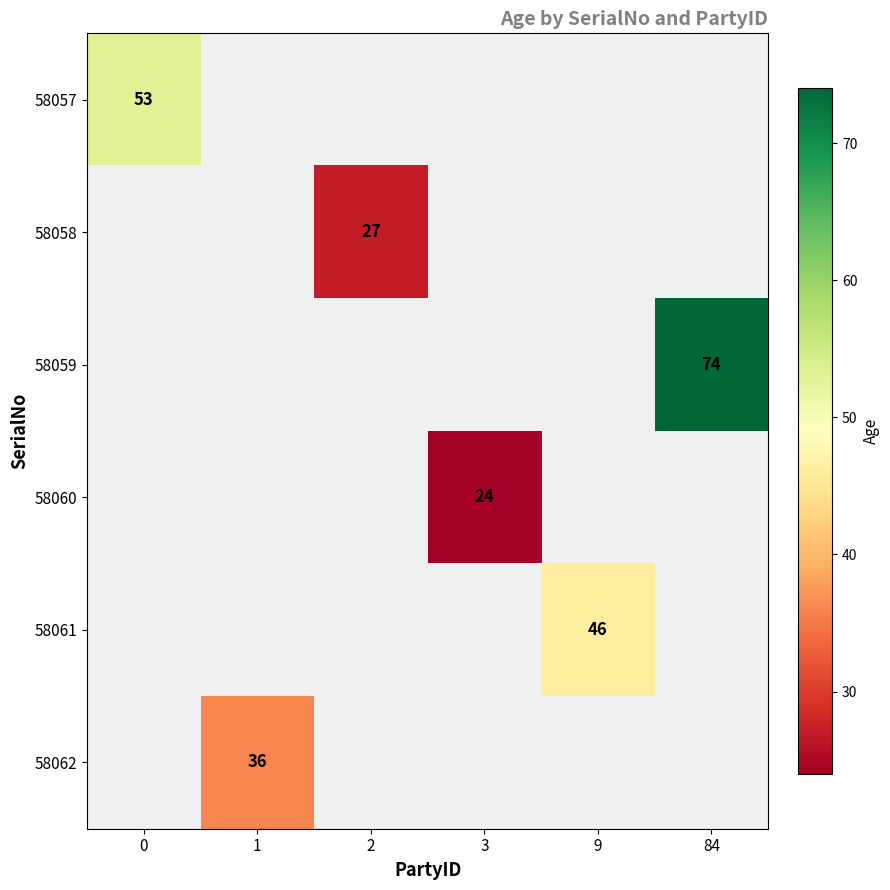

At how many categories does at least one series exceed 48?

2